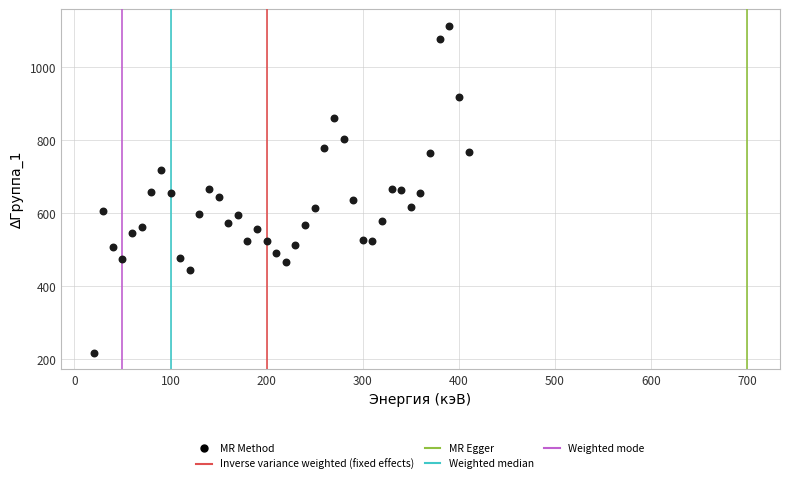

What is the range of X values (max minus min)?

390.0